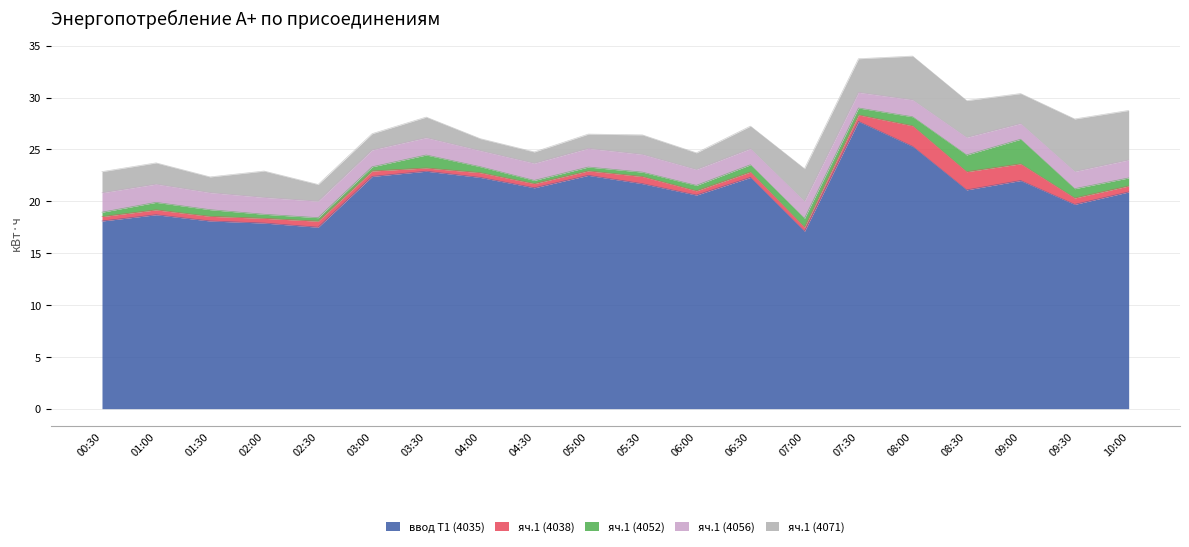

Which series has the widest spread of values?

ввод Т1 (4035)